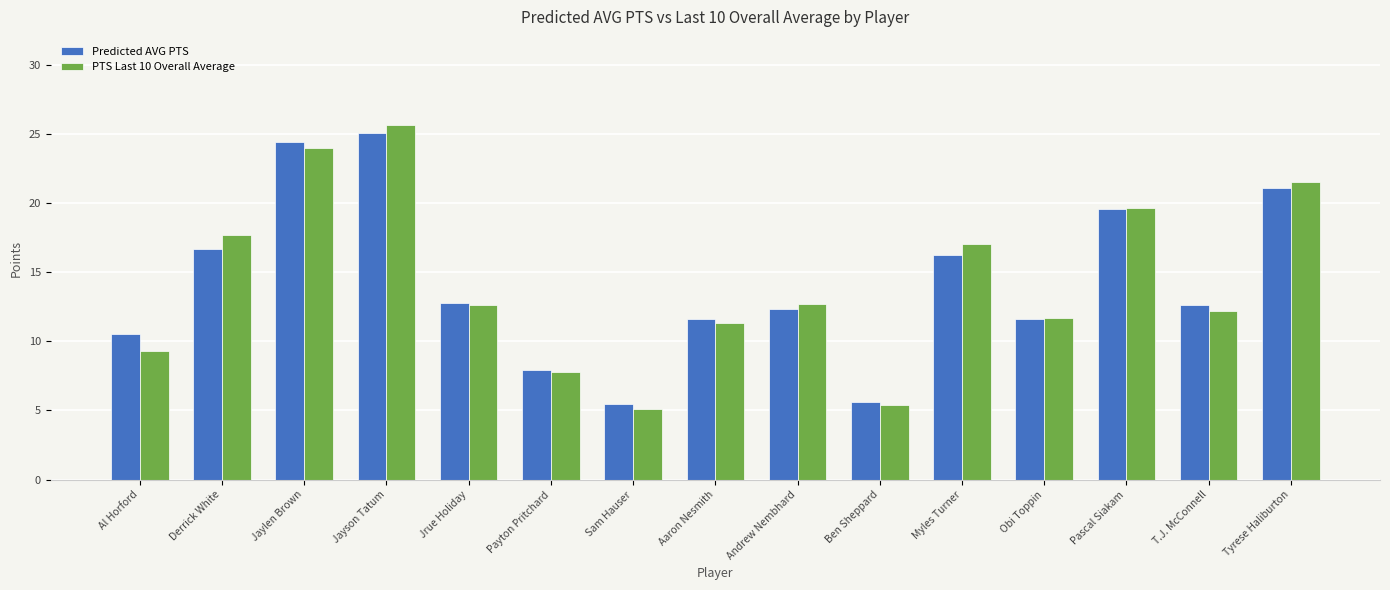

List the series in order of their peak value, highest first.

PTS Last 10 Overall Average, Predicted AVG PTS